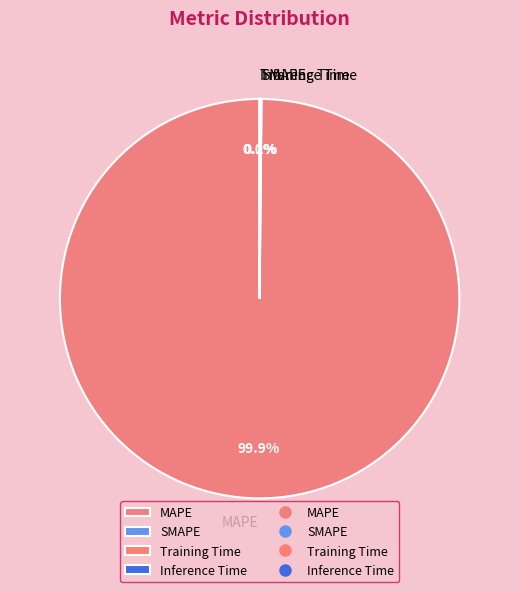

Which slice is the largest?

MAPE